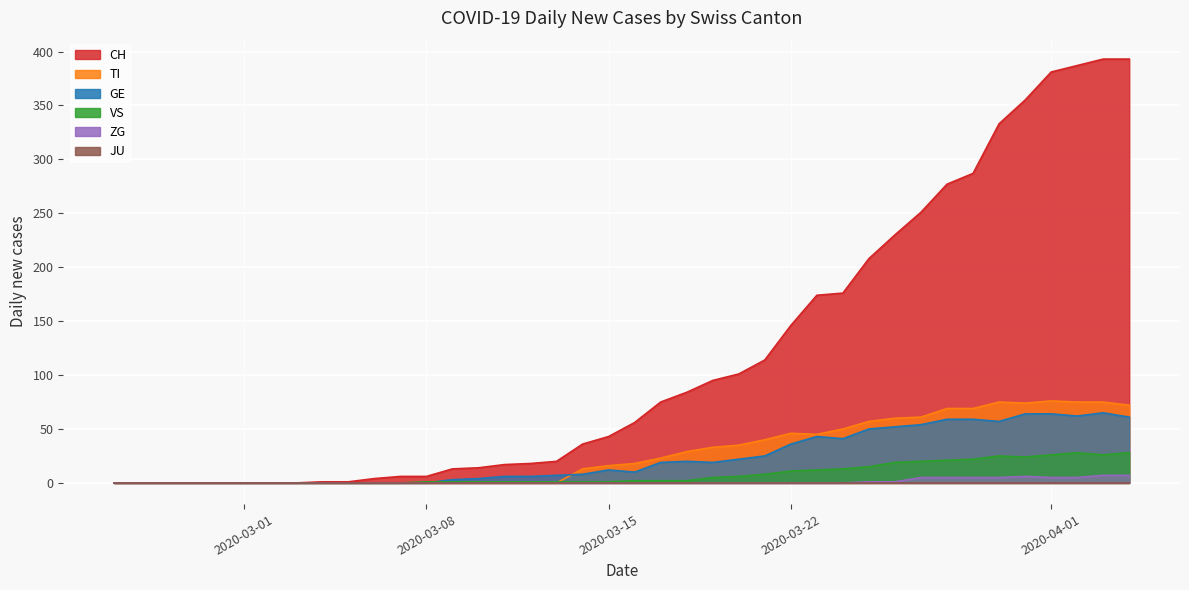

How many values in CH are above zero?

32